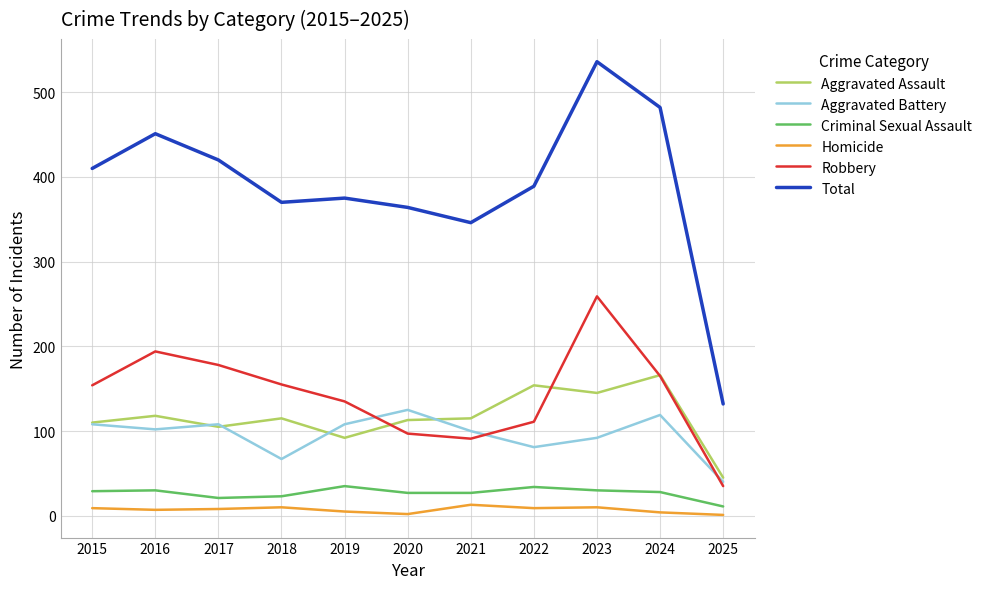

Is the value of Aggravated Assault at 2023 greater than the value of Aggravated Battery at 2022?

Yes